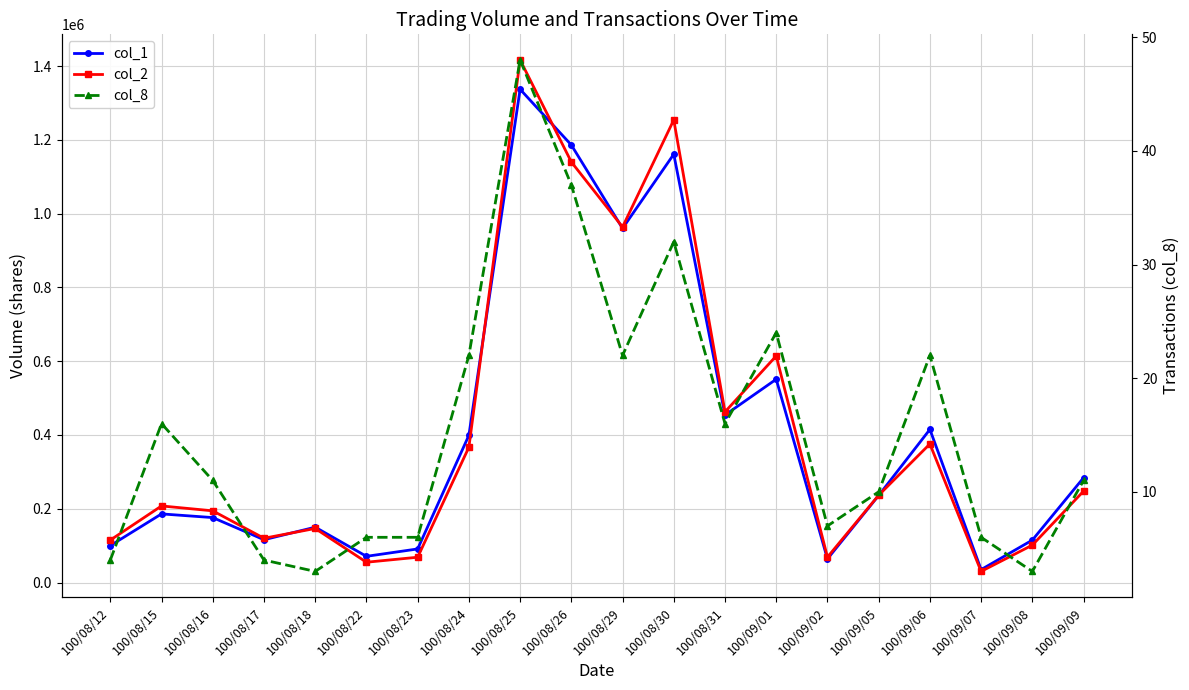

Between 100/08/22 and 100/08/31, which series saw the biggest shift?

col_2